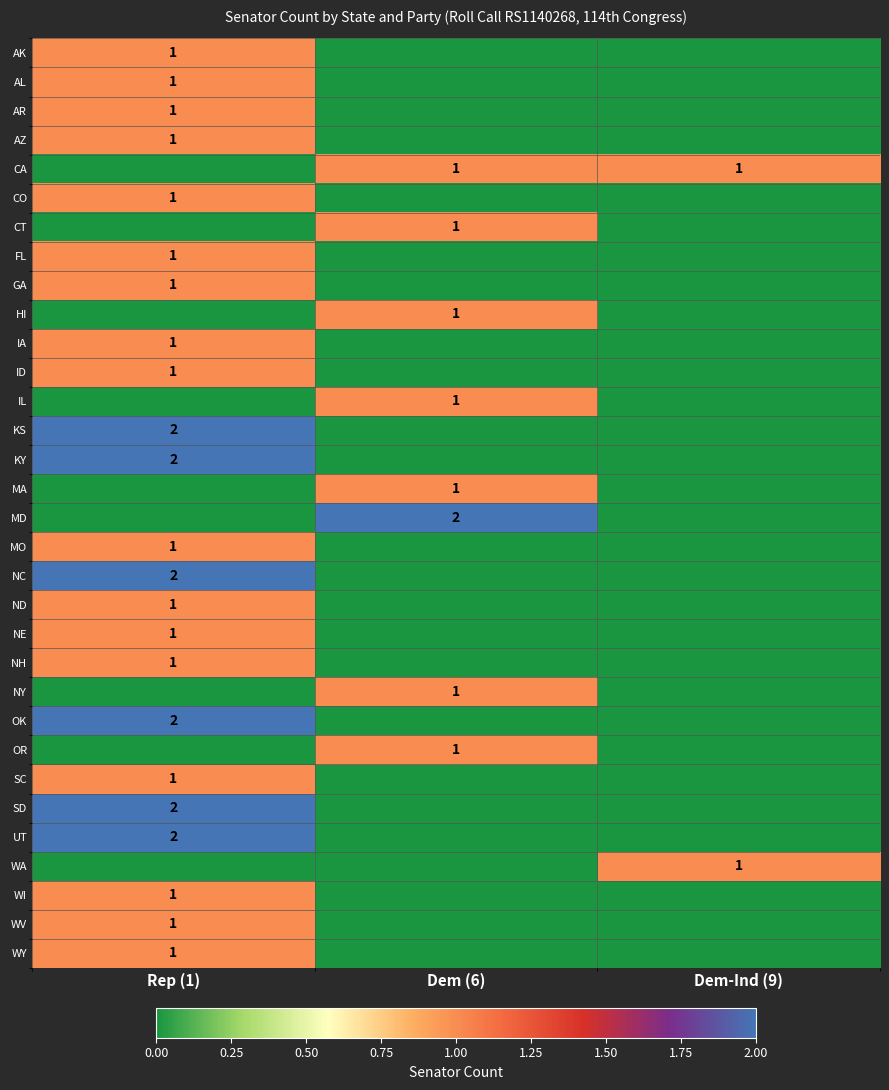

At which category does the chart reach its minimum across all series?

Dem (6)